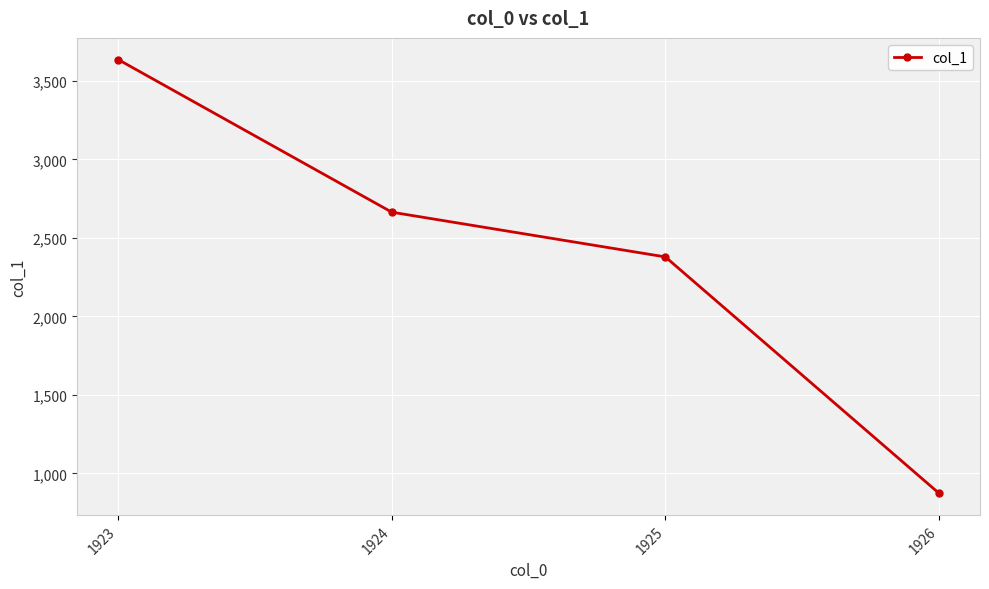

Count the values in the range 2379 to 3636.

3